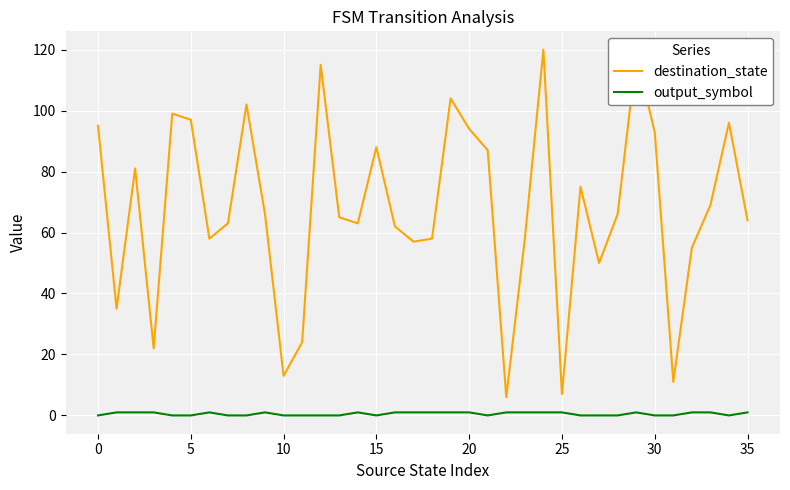

What is the difference between the maximum and minimum values in the destination_state series?

114